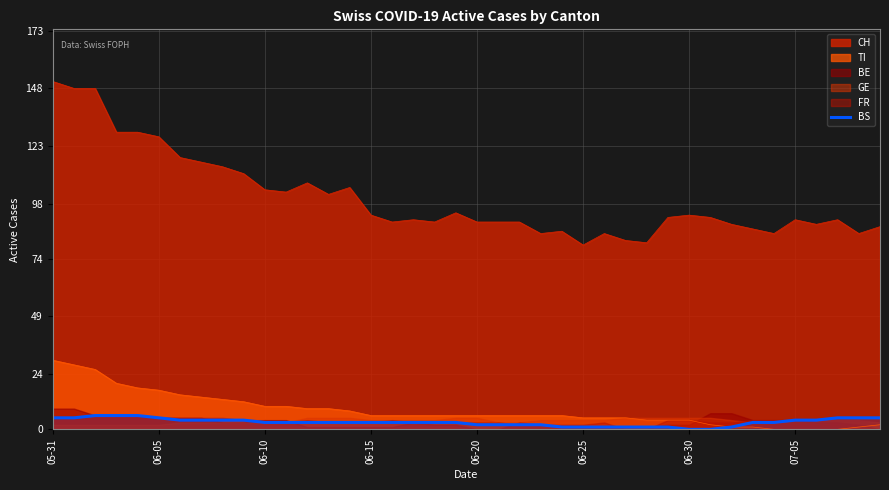

True or false: CH and TI intersect in this chart.

False